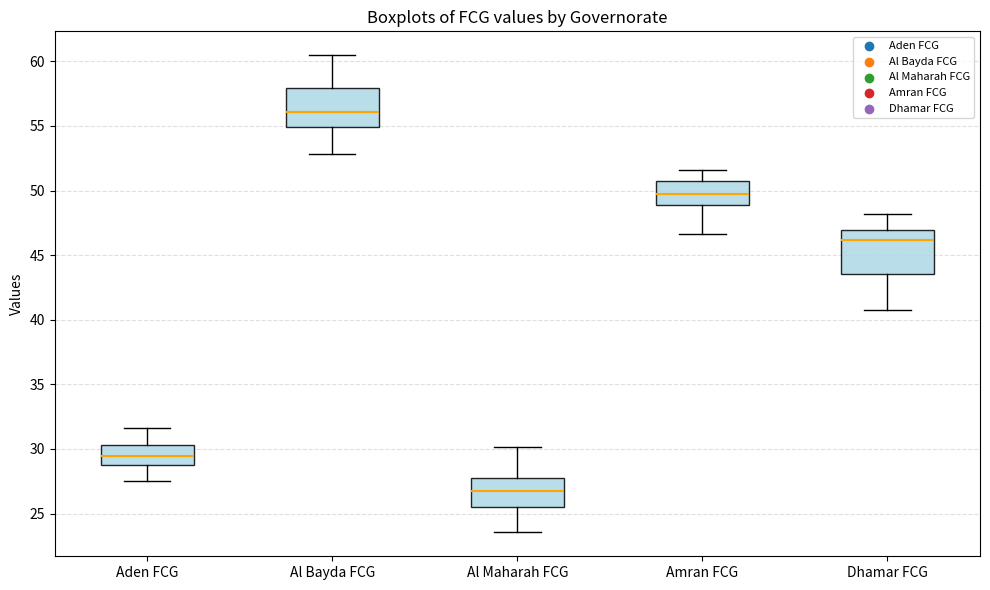

Reading left to right, transcribe this box plot: for each box, give where its median line is, the range the box spans, and where its two whiskers end, as read against the y-axis. The values are not printed on the chart, so give them approximately, as read against the axis.

Aden FCG: median 29.5, box 29.0 to 30.5, whiskers 27.5 to 31.5
Al Bayda FCG: median 56.0, box 55.0 to 58.0, whiskers 53.0 to 60.5
Al Maharah FCG: median 26.5, box 25.5 to 28.0, whiskers 23.5 to 30.0
Amran FCG: median 49.5, box 49.0 to 50.5, whiskers 46.5 to 51.5
Dhamar FCG: median 46.0, box 43.5 to 47.0, whiskers 40.5 to 48.0